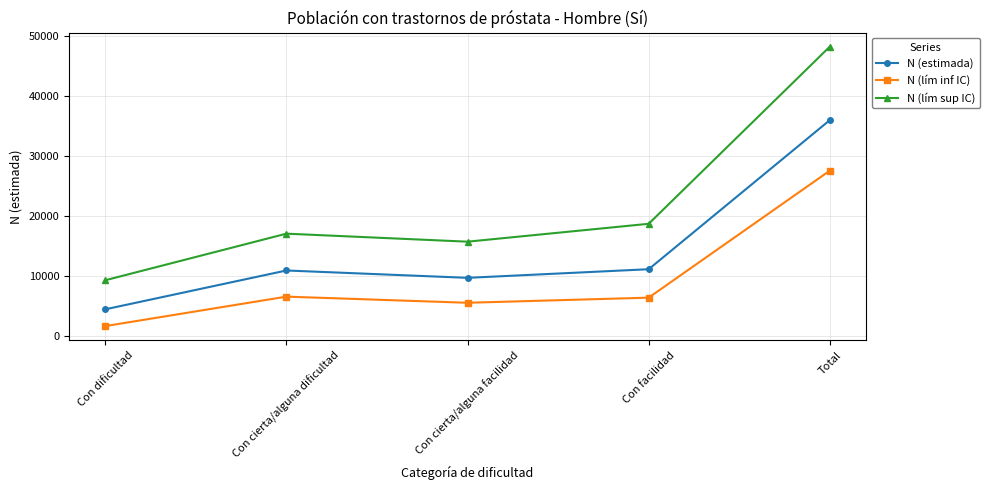

What is the maximum value for N (lím inf IC)?

27499